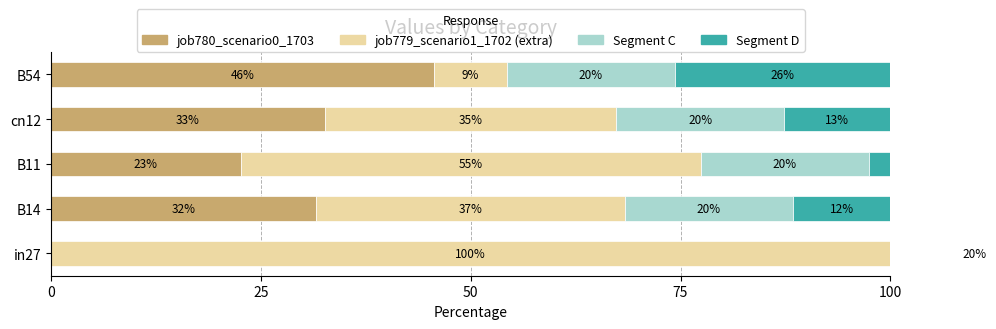

Which series has the largest total across all categories?

job779_scenario1_1702 (extra)